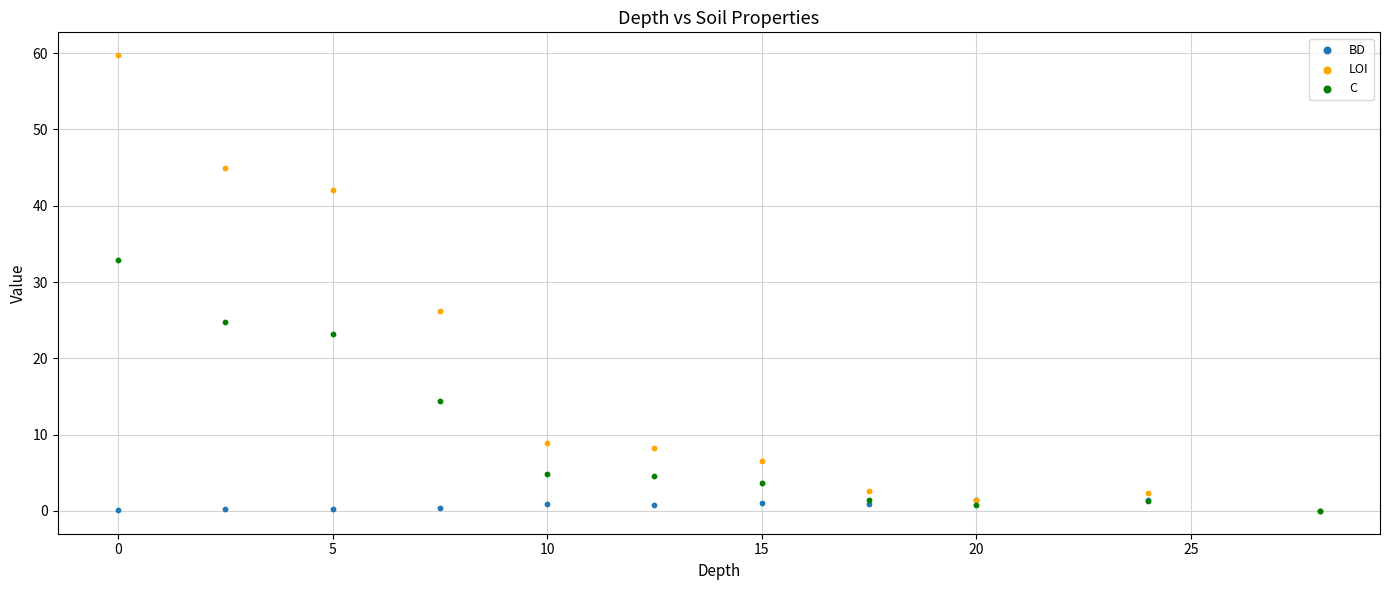

What are all the series names shown in the legend?

BD, LOI, C